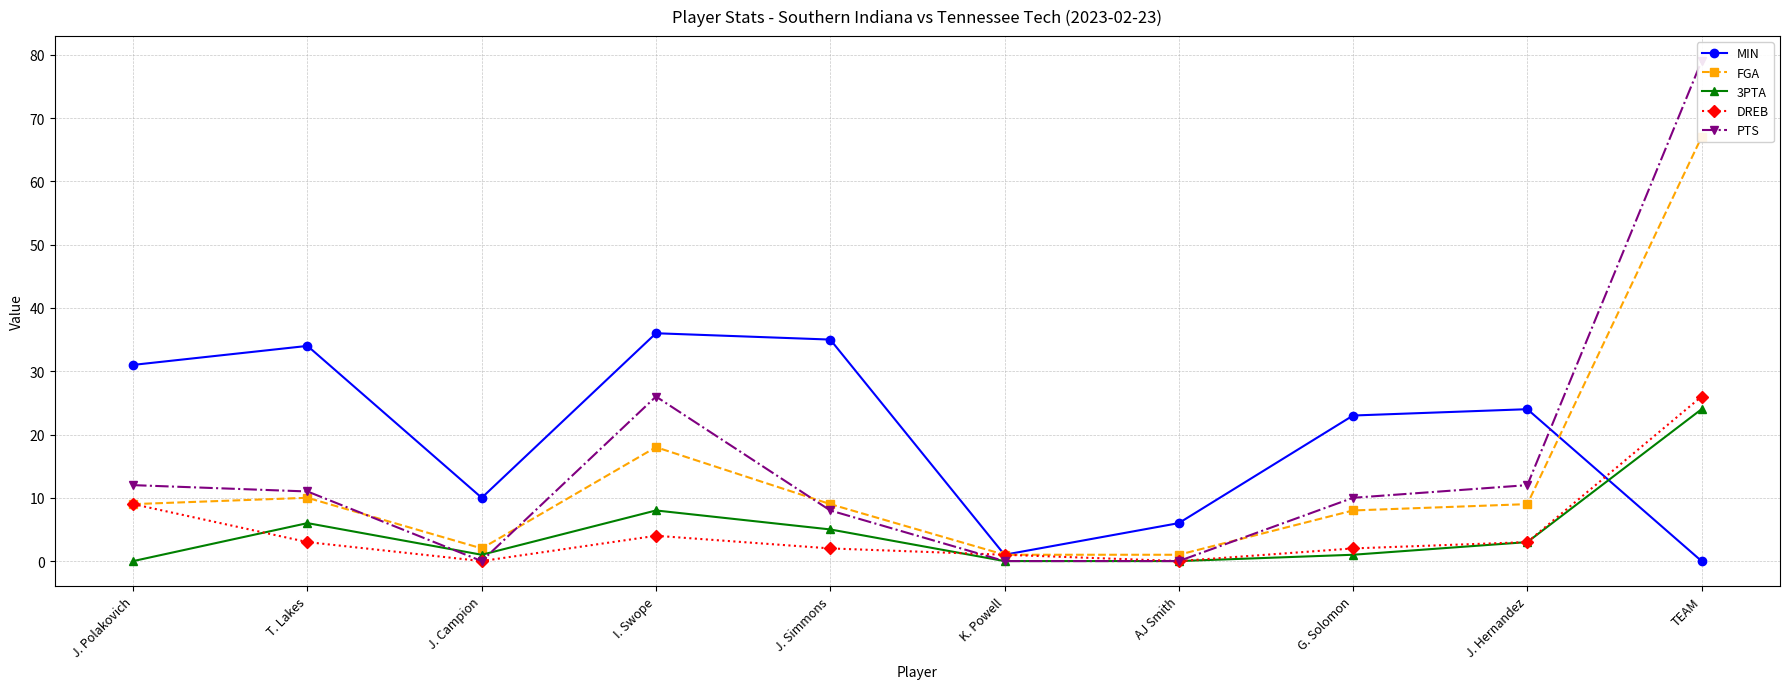

What is the total value across all series at J. Simmons?

59